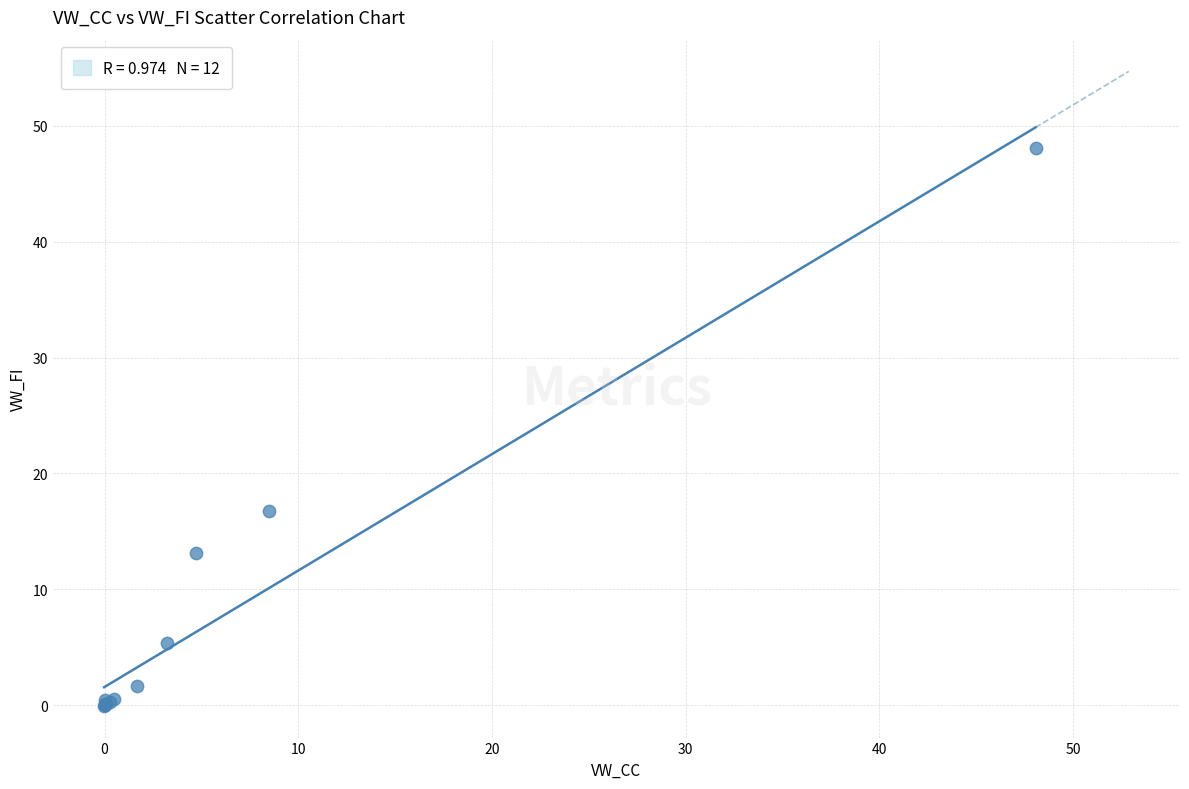

What Y value in the scatter plot is closest to 24?

16.8